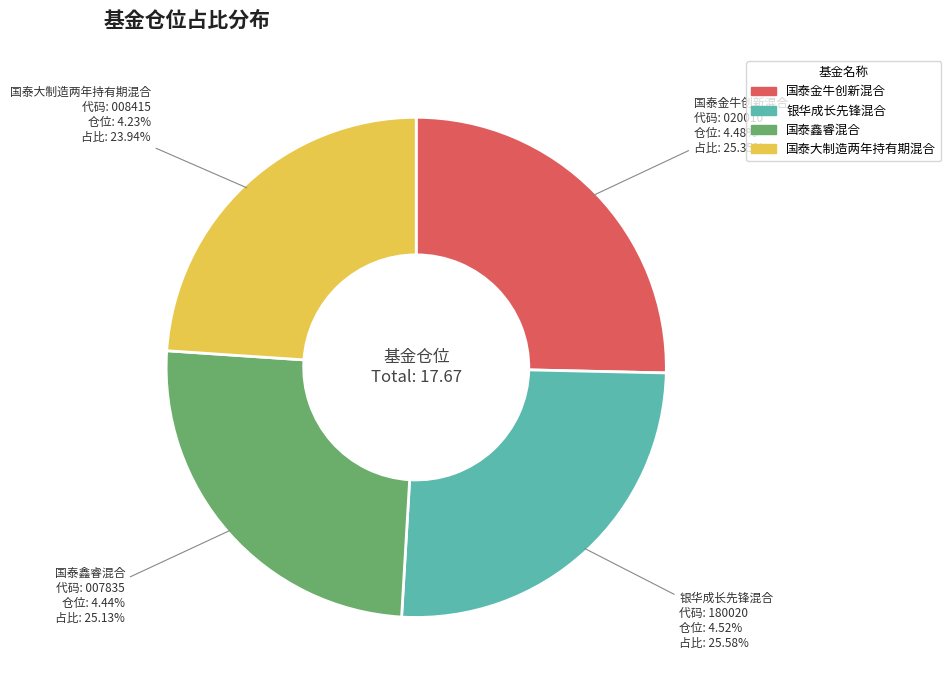

Which slice is the smallest?

国泰大制造两年持有期混合